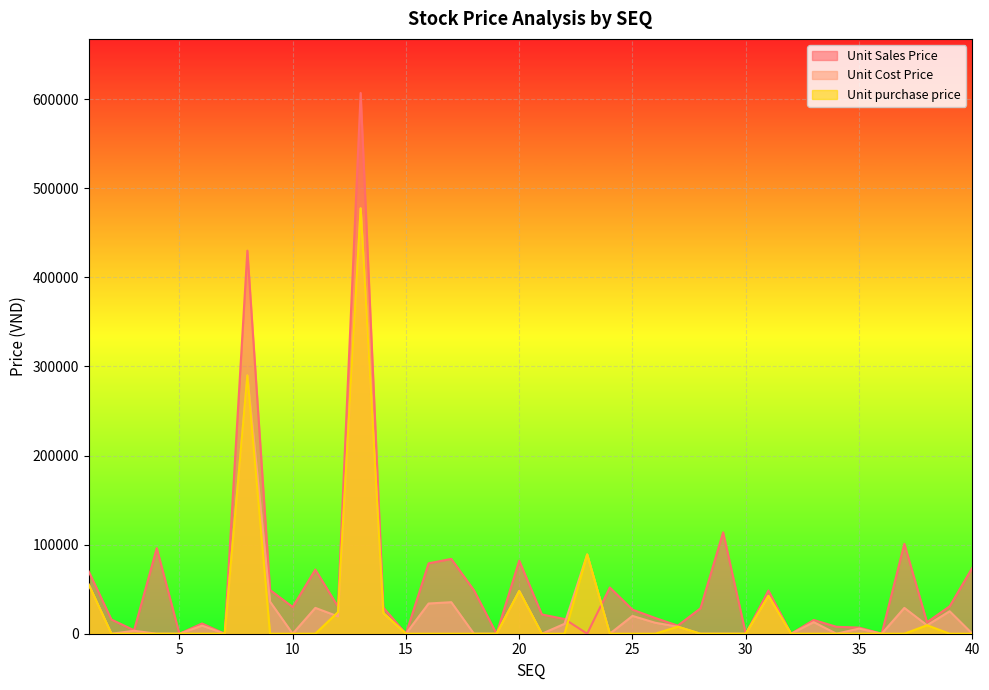

Rank the series by their maximum value, from highest to lowest.

Unit Sales Price, Unit Cost Price, Unit purchase price